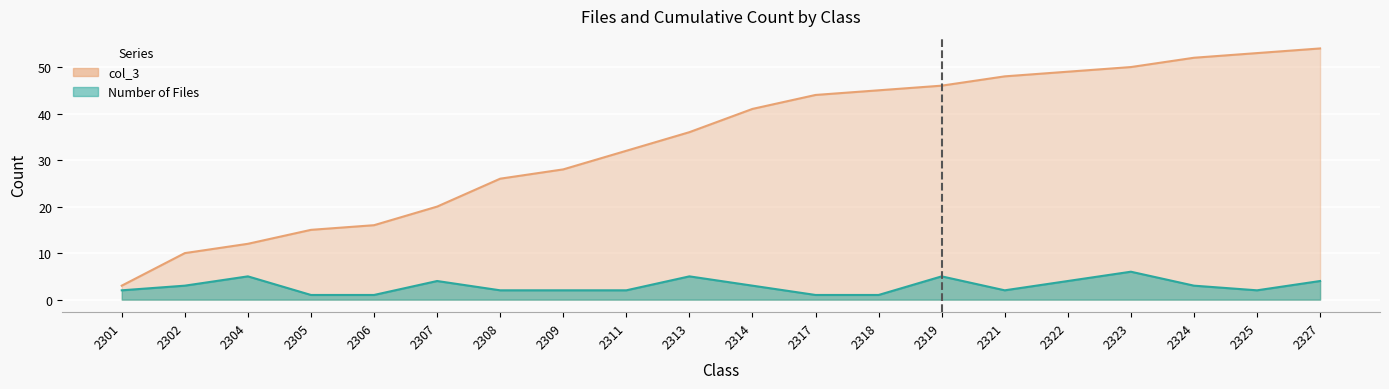

The value of Number of Files at 2322 is 7. True or false?

False